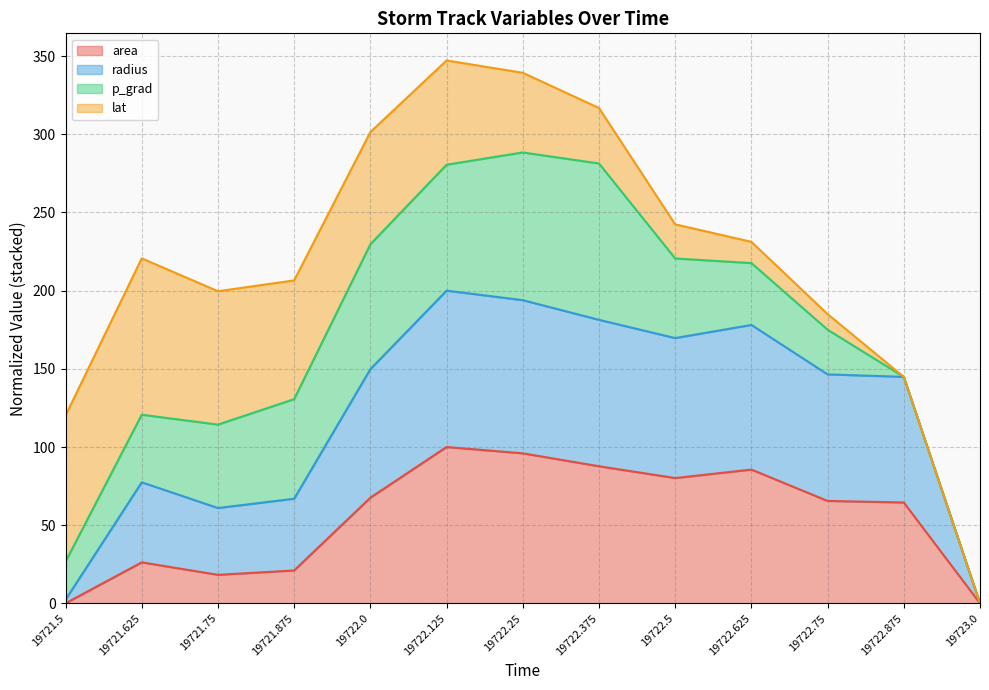

What position from the right is 19722.25?

7